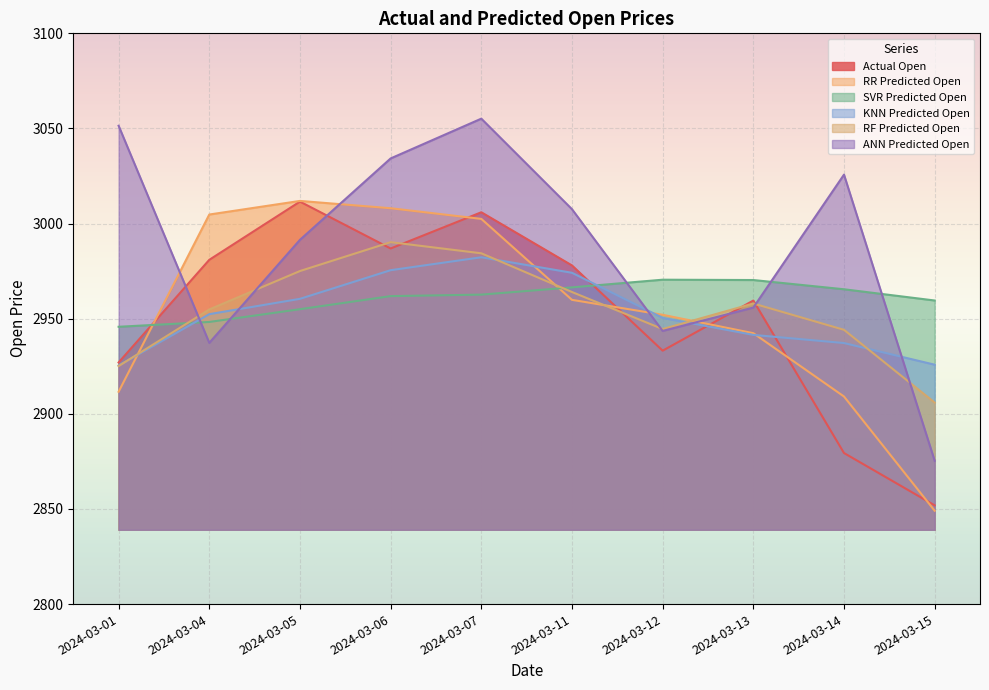

What is the value of the SVR Predicted Open point at the 7th from the left?

2970.5